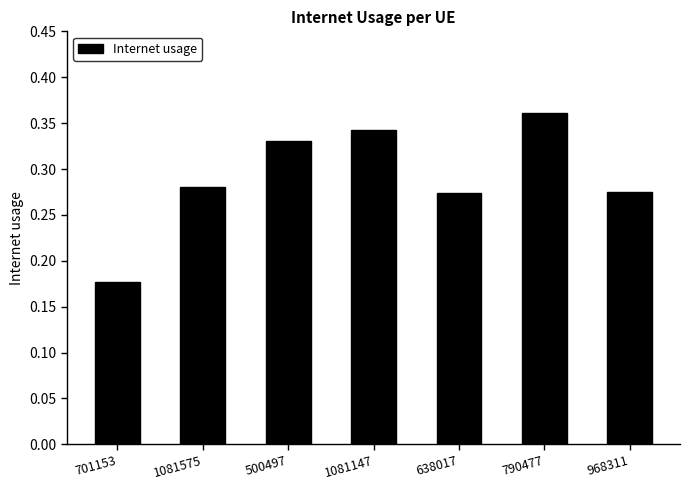

What is the sum of all values?

2.0